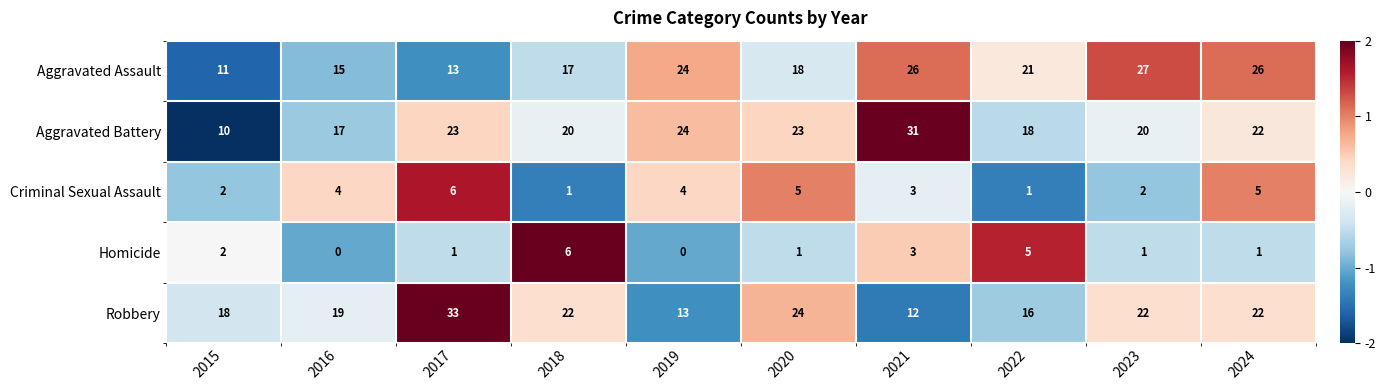

How many Homicide values are between 1 and 3?

6